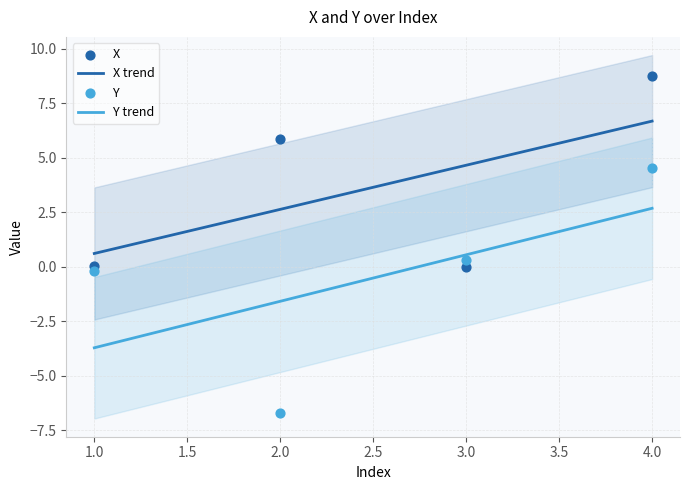

Which series contains the lowest Y value?

Y